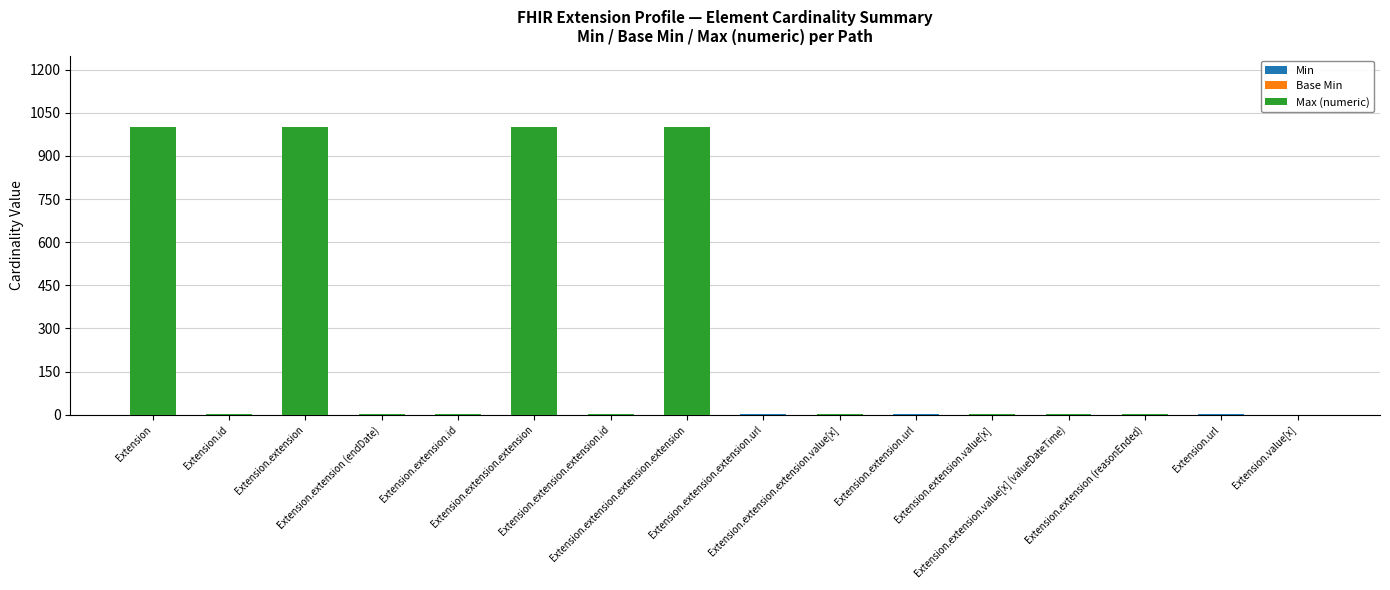

Does the chart contain stacked bars?

Yes